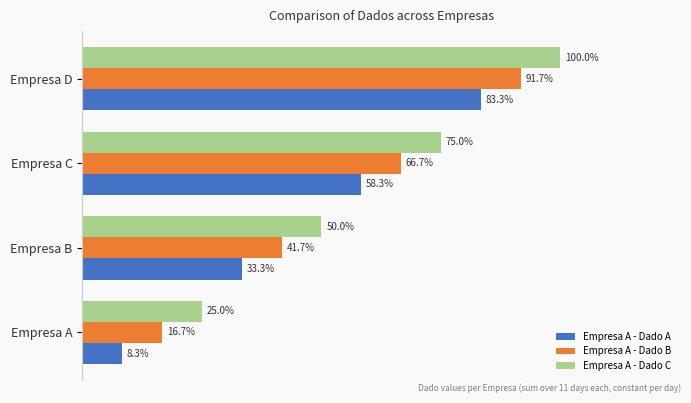

What are all the series names shown in the legend?

Empresa A - Dado A, Empresa A - Dado B, Empresa A - Dado C